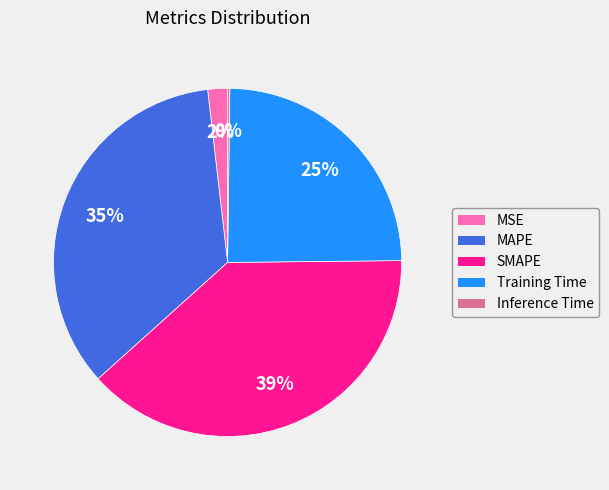

Between MAPE and SMAPE, which is larger?

SMAPE